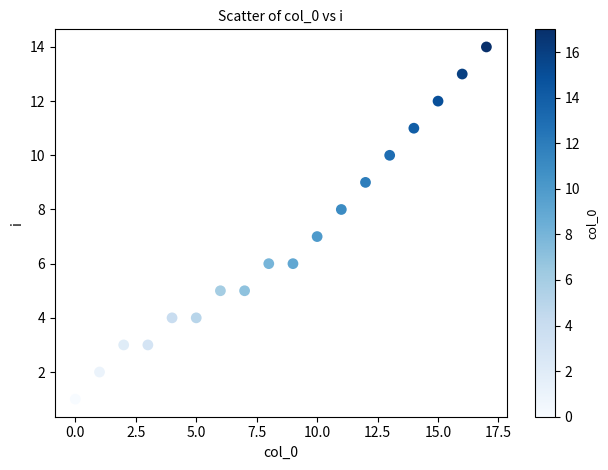

What is the range of Y values (max minus min)?

13